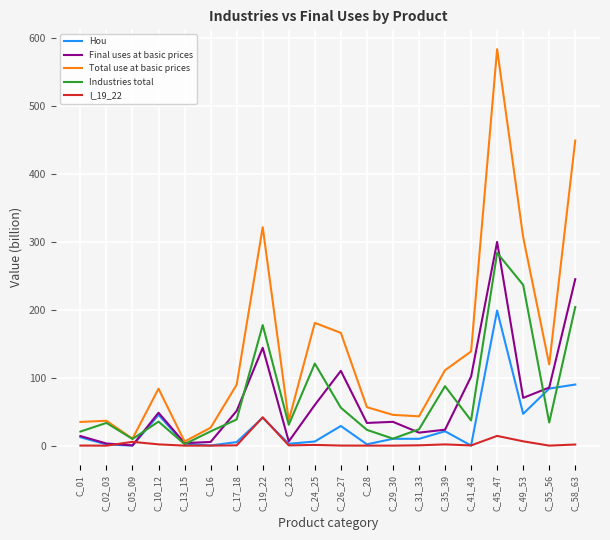

Which category has the highest value across all series?

C_45_47